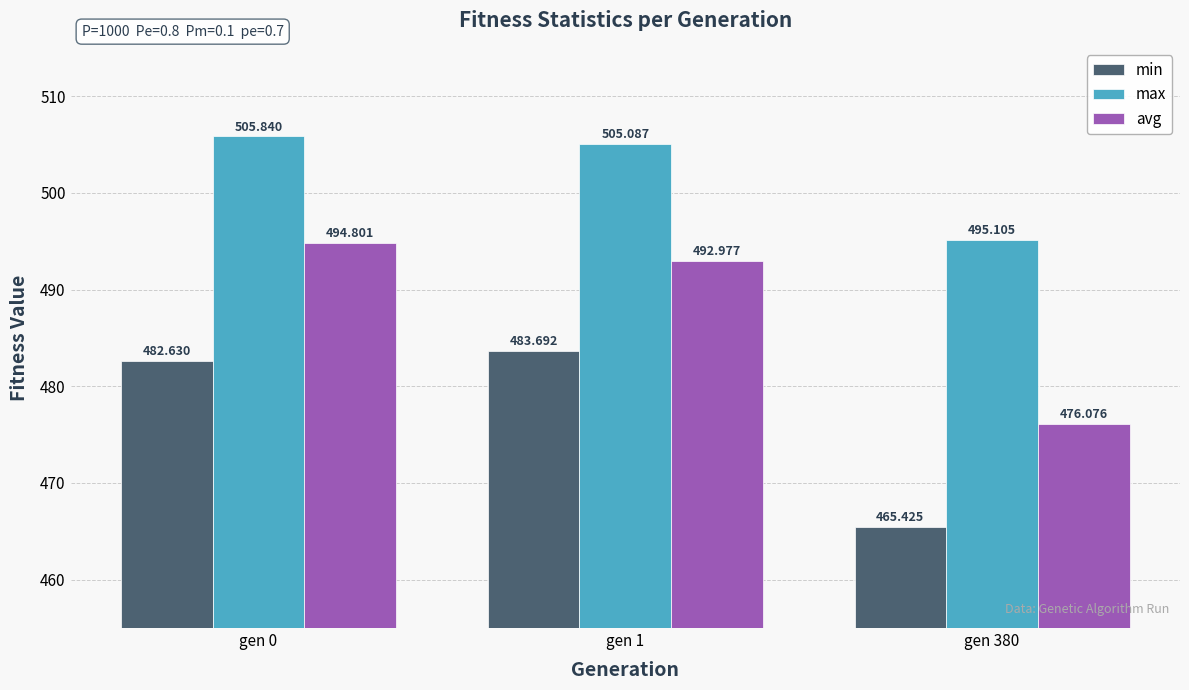

What is the smallest value displayed?

465.4